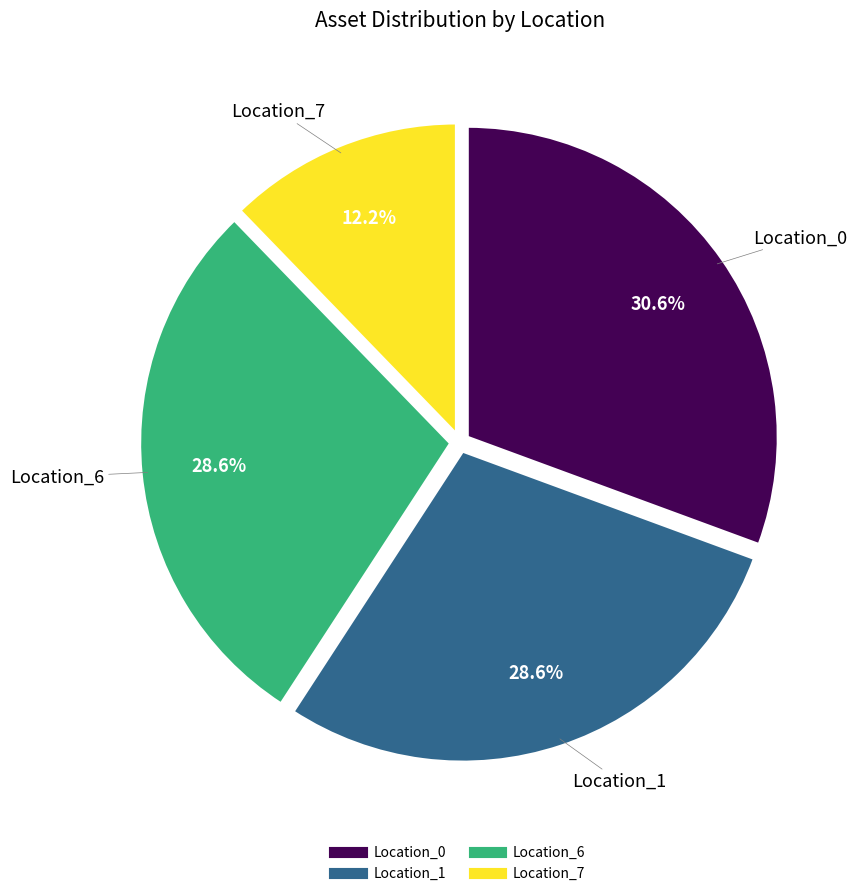

Do Location_0 and Location_1 together represent more than half of the pie?

Yes